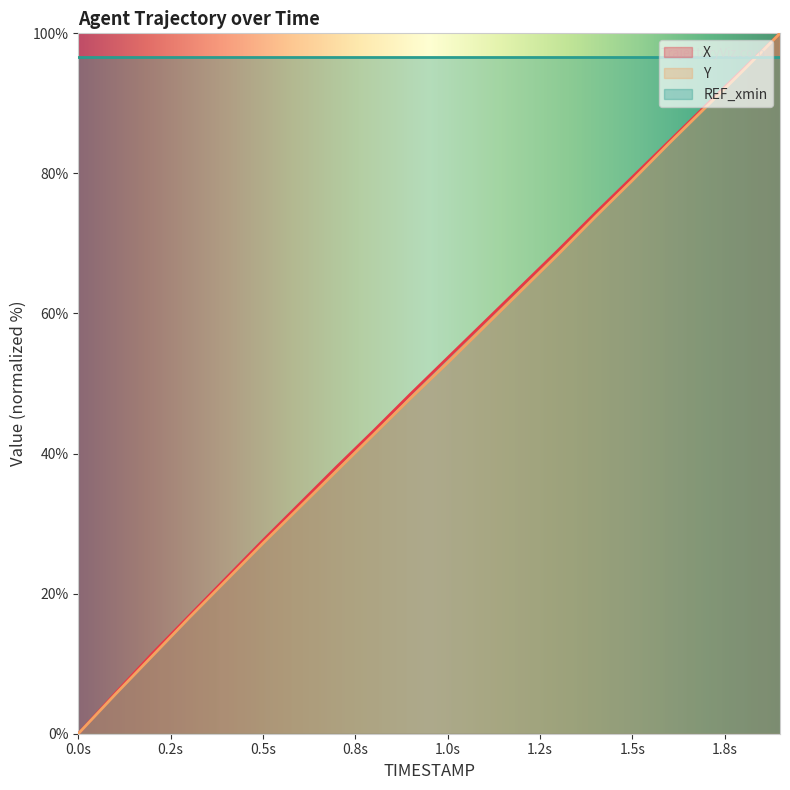

Is the value of X at 0.8 greater than the value of Y at 1.1?

No